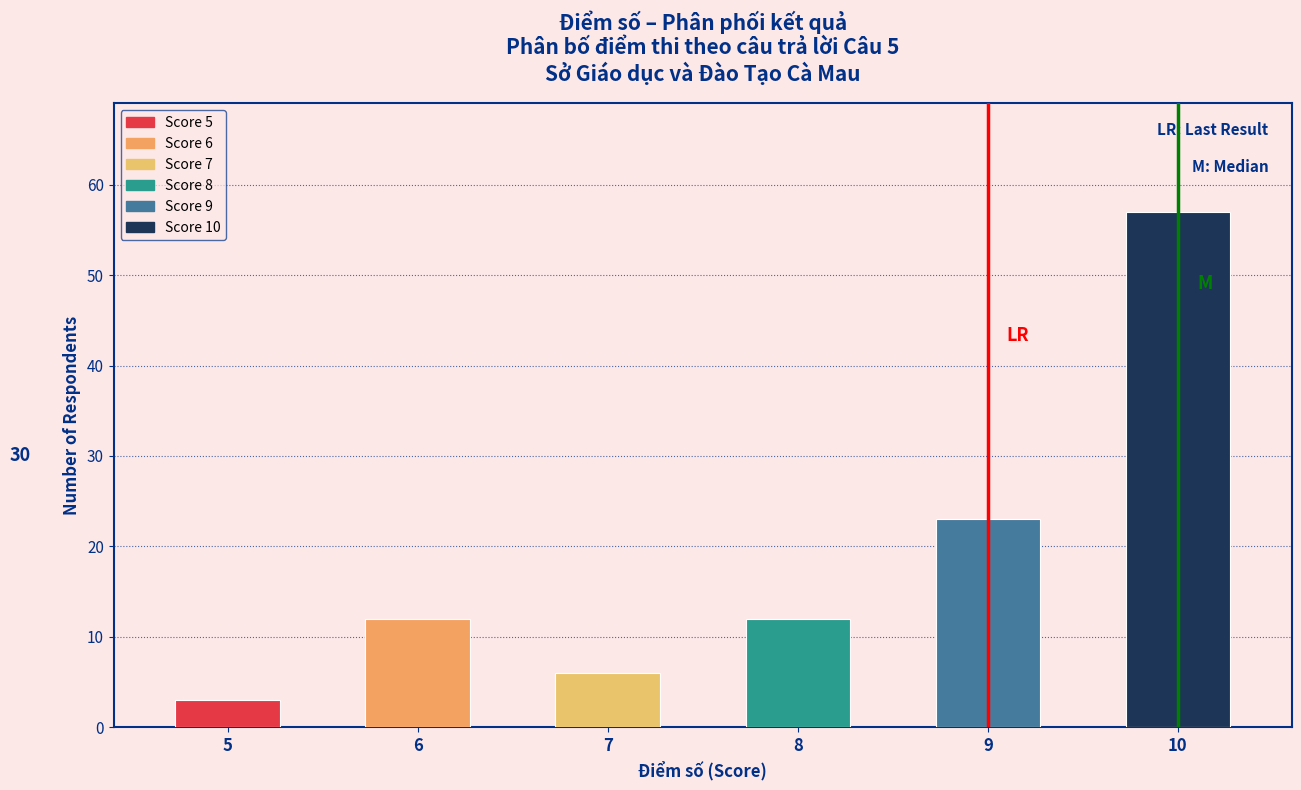

Reading left to right, list all the values displayed in this chart.

5=3	6=12	7=6	8=12	9=23	10=57